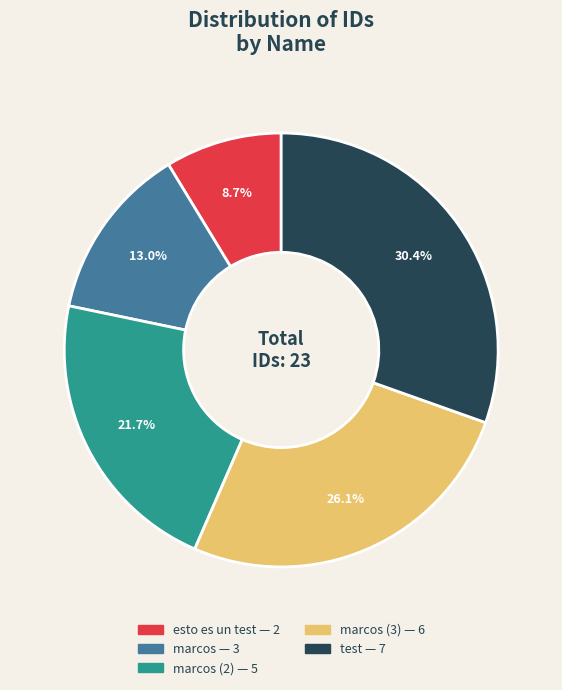

Is there any slice that represents more than half of the pie?

No